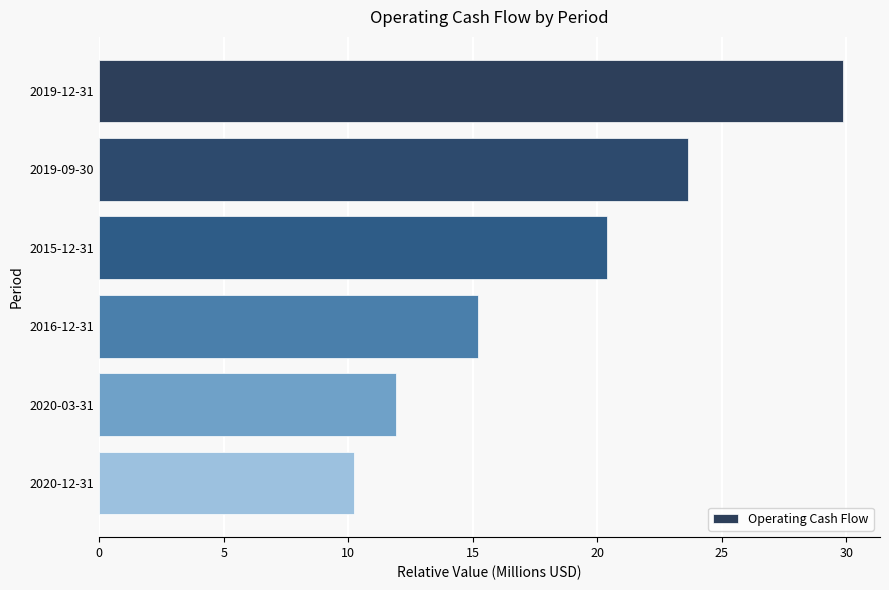

At which category does the chart reach its minimum across all series?

2020-12-31